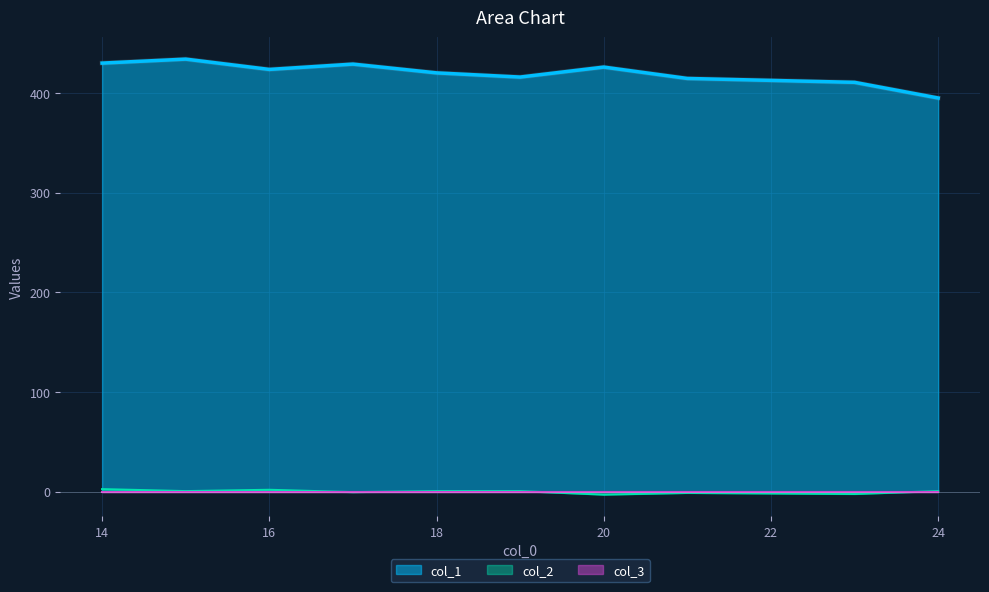

What is the difference between the maximum and minimum values in the col_1 series?

39.0